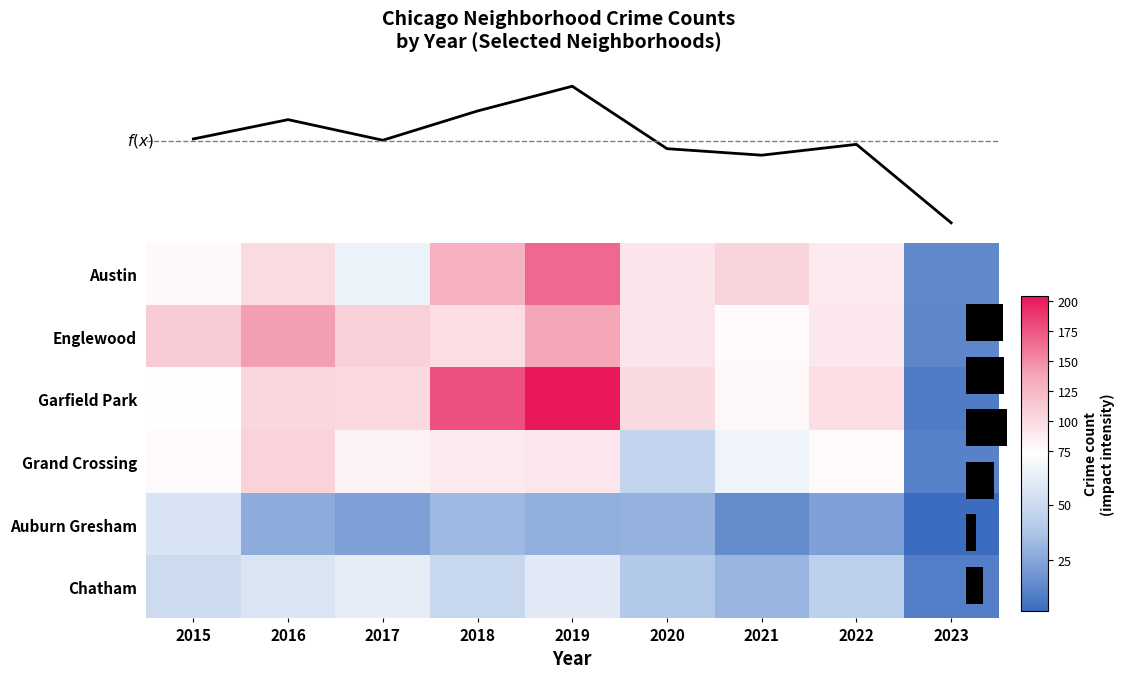

True or false: Englewood has a value of 236 at 2019.

False